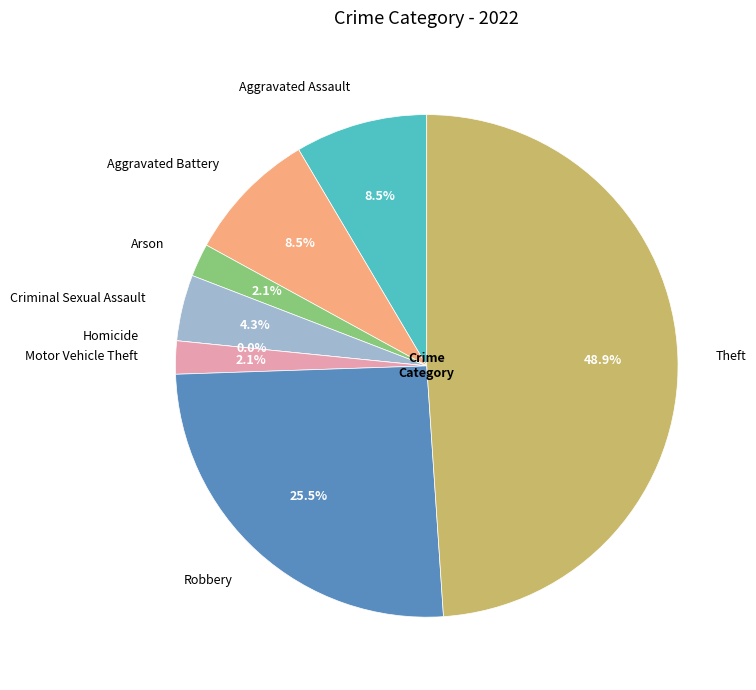

To the nearest percent, what is the difference between the largest and smallest slice percentages?

49%